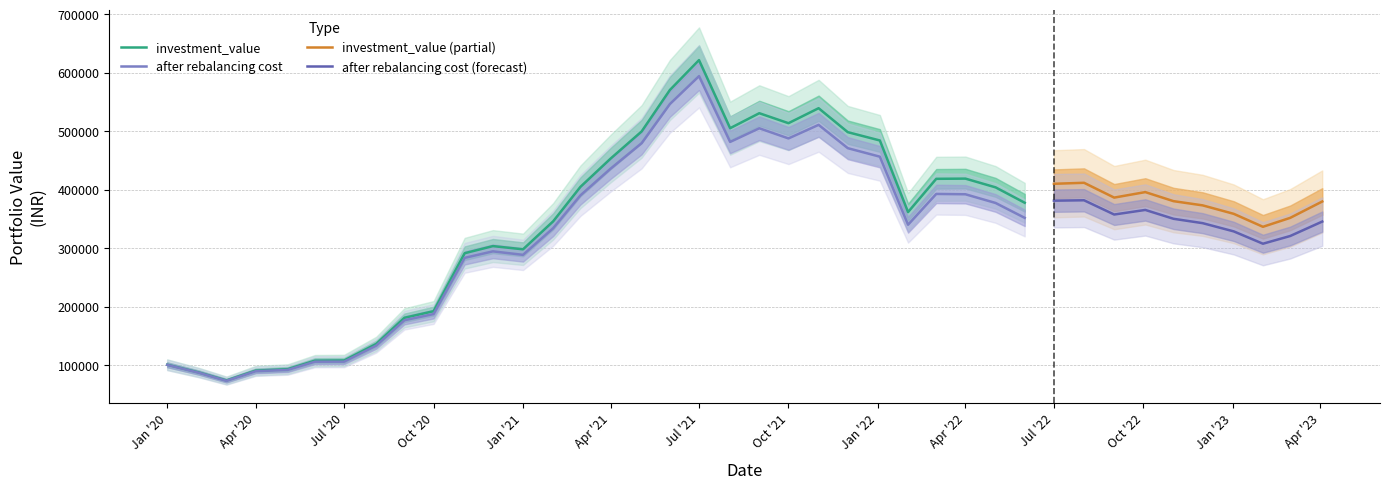

True or false: after_rebalancing_cost has a value of 283310.4 at 10.

True